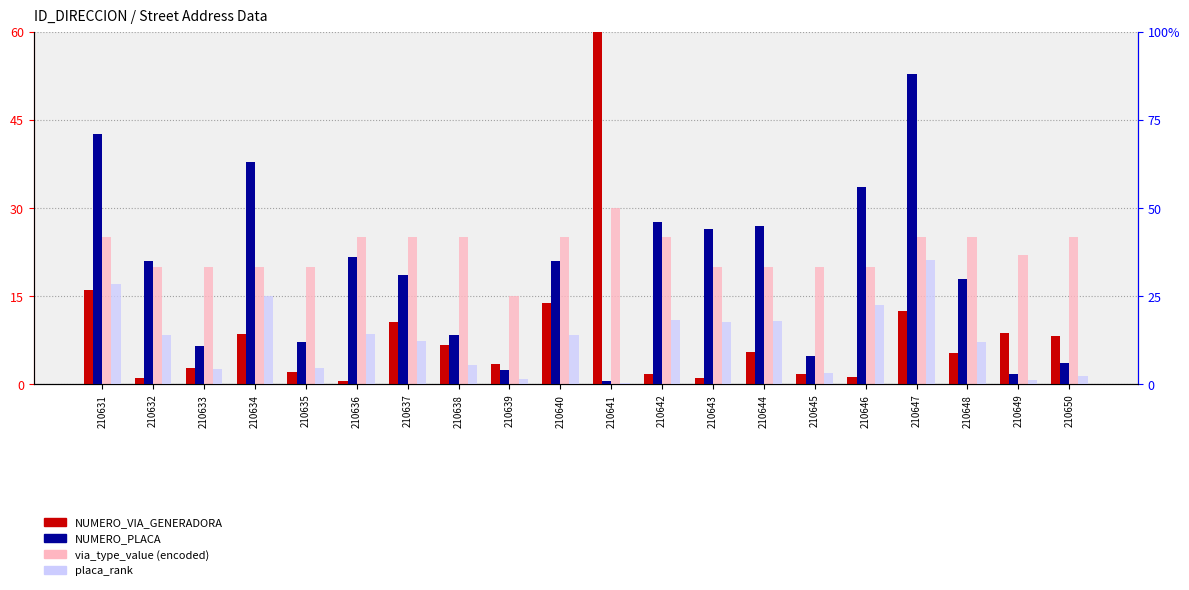

Read the NUMERO_VIA_GENERADORA value at 210648.

5.4